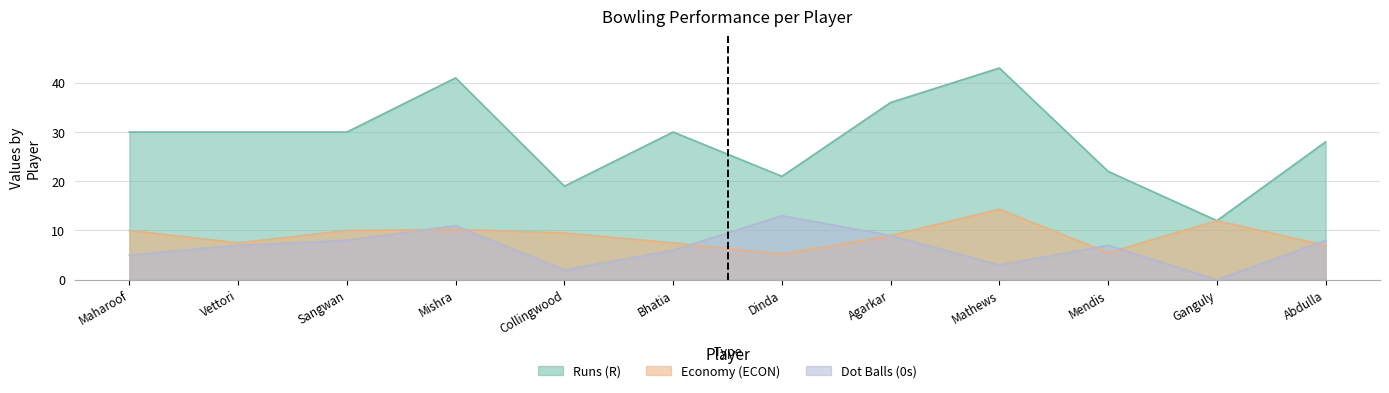

Does the chart display data point markers on the line(s)?

No